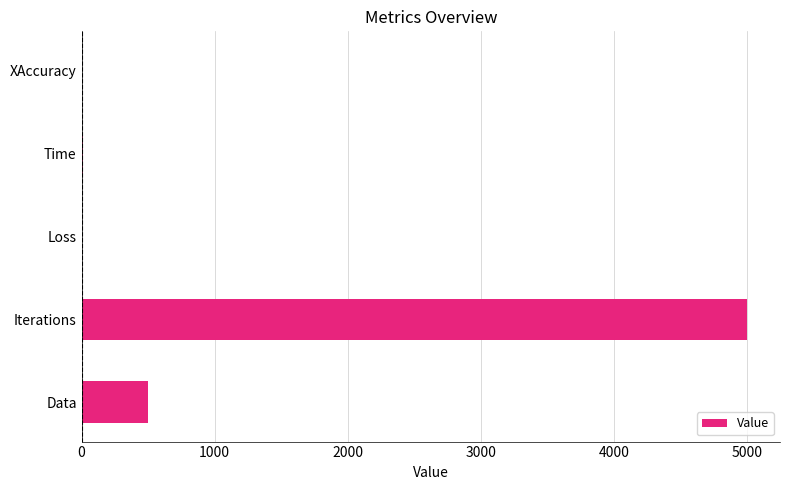

What is the greatest value displayed?

5000.0